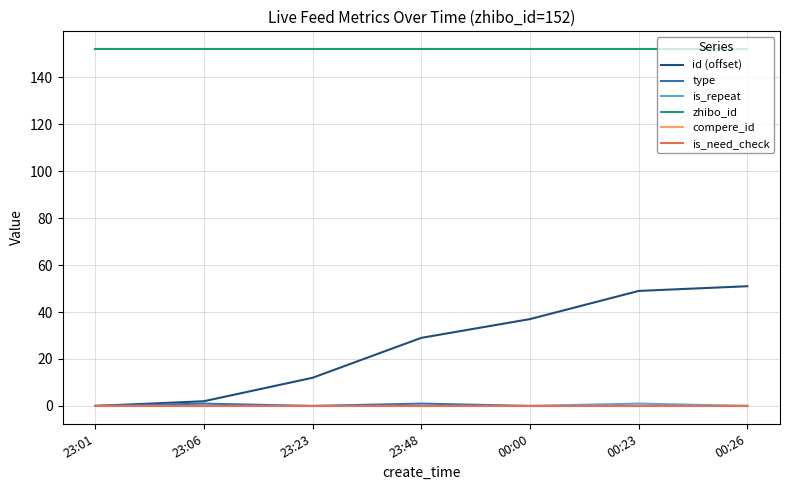

Does the chart have visible grid lines?

Yes